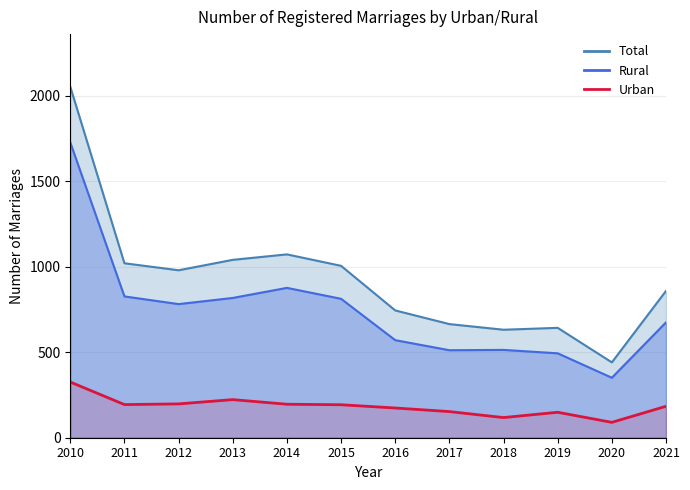

How many interior local valleys does the Rural series have?

3